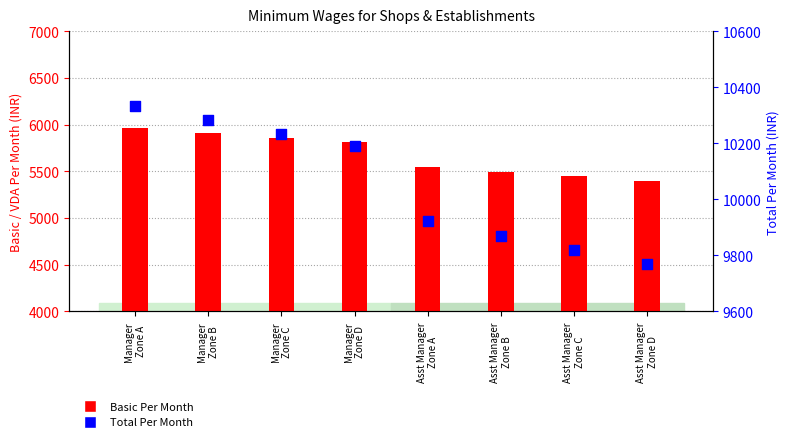

What are all the series names shown in the legend?

Basic Per Month, Total Per Month